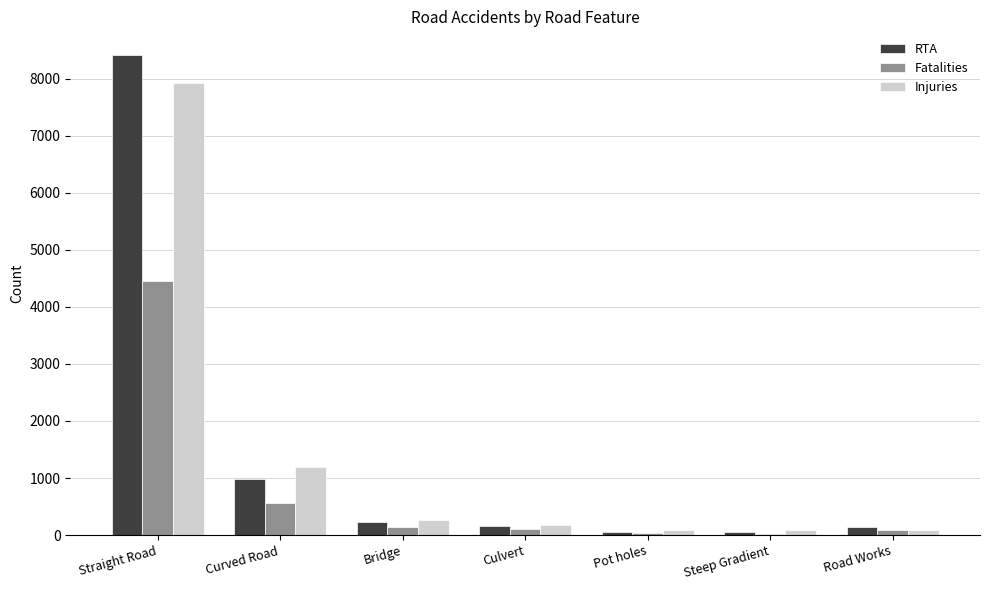

At which label is RTA closest to 4227?

Curved Road